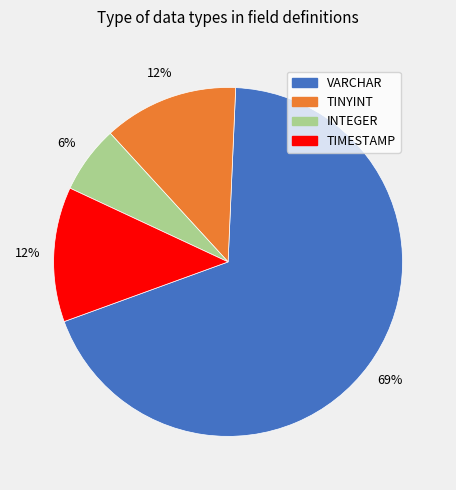

To the nearest percent, what is the average slice percentage?

25%